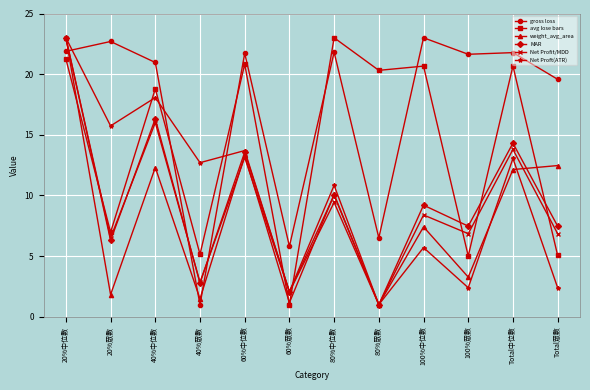

At which label does Net Proft(ATR) reach its minimum?

80%眾數